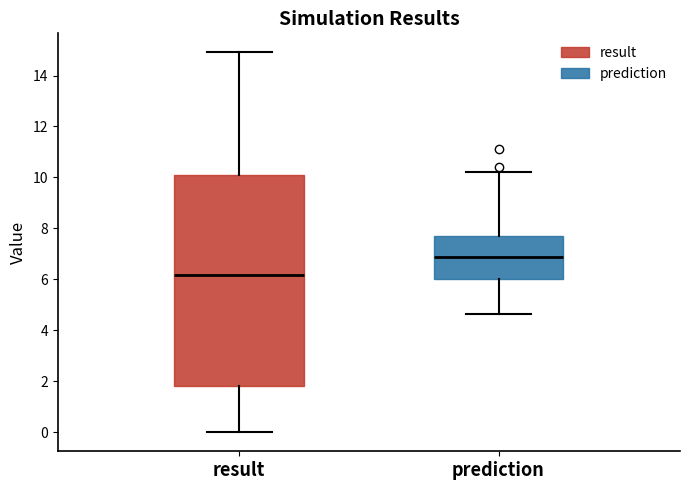

Where is the lower edge of the box for result on the y-axis? The values are not printed on the chart, so give them approximately, as read against the axis.

1.8